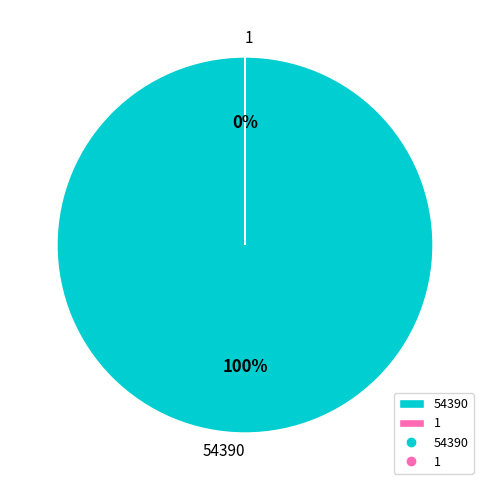

Which category has the smallest portion of the pie?

1